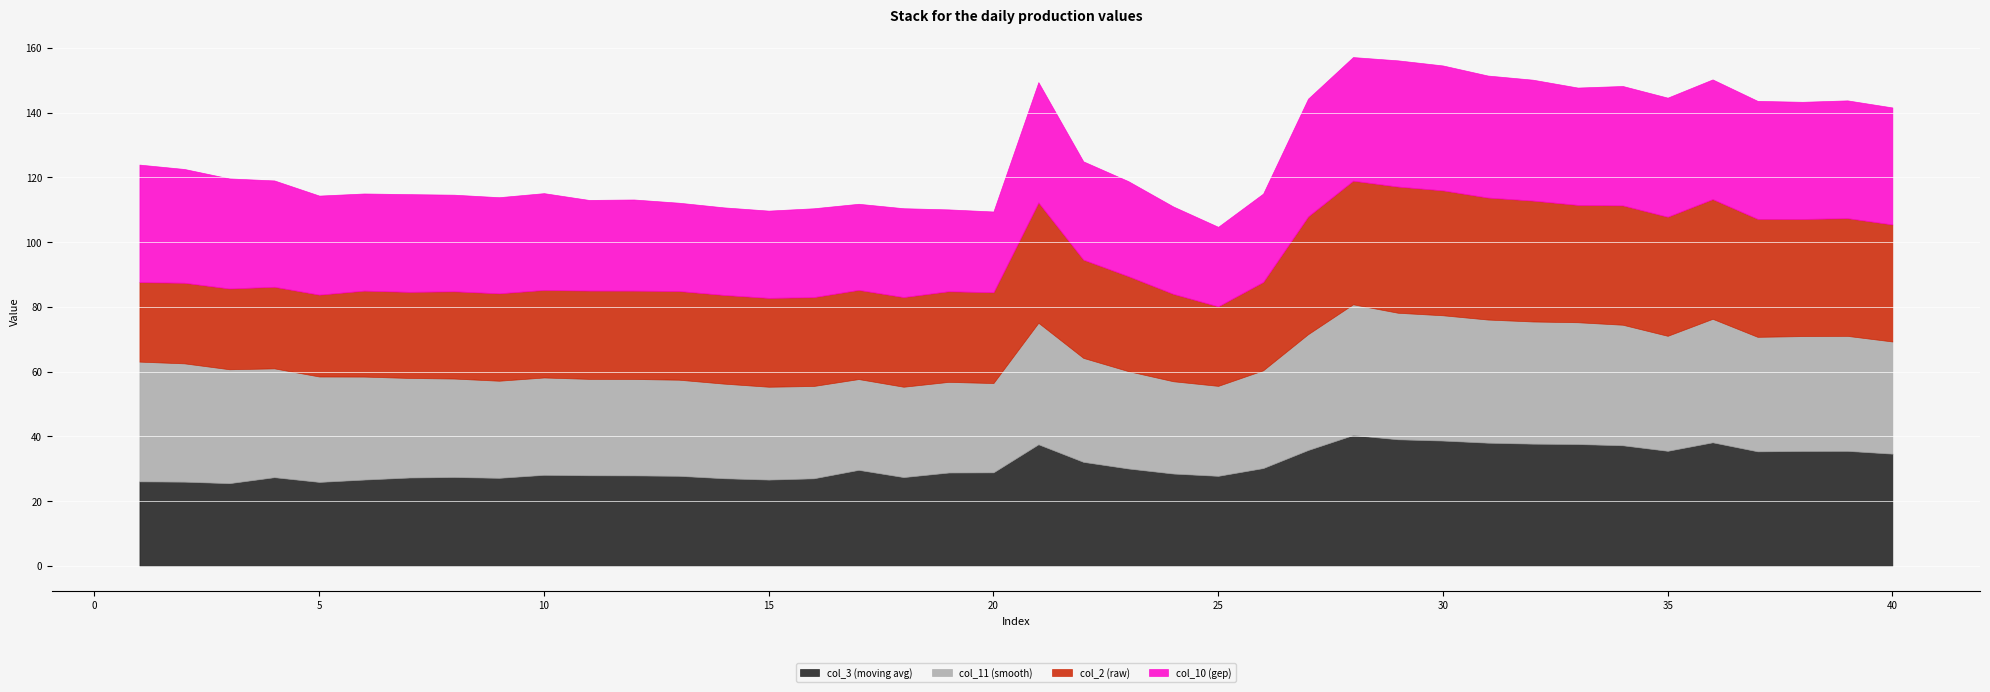

Reading left to right, what are all the values shown in this chart?

col_3 (moving avg): 26.1	26.0	25.5	27.4	25.9	26.7	27.3	27.5	27.2	28.1	28.0	27.9	27.8	27.1	26.6	27.0	29.6	27.4	28.8	28.9	37.5	32.1	30.1	28.5	27.8	30.2	35.8	40.4	39.1	38.7	38.0	37.7	37.6	37.2	35.5	38.2	35.4	35.5	35.5	34.7
col_11 (smooth): 37.0	36.5	35.2	33.6	32.6	31.8	30.8	30.4	30.0	30.1	29.8	29.8	29.7	29.2	28.7	28.5	28.1	27.9	28.0	27.6	37.5	32.1	30.1	28.5	27.8	30.2	35.8	40.4	39.1	38.7	38.0	37.7	37.6	37.2	35.5	38.2	35.4	35.5	35.5	34.7
col_2 (raw): 24.6	24.9	24.9	25.2	25.3	26.6	26.6	27.0	27.0	27.1	27.3	27.3	27.4	27.4	27.4	27.4	27.6	27.7	28.0	28.1	37.2	30.4	29.4	27.0	24.6	27.3	36.4	38.2	39.0	38.6	37.7	37.4	36.2	36.9	36.8	37.0	36.5	36.2	36.4	36.1
col_10 (gep): 36.3	35.1	34.0	32.9	30.6	30.0	30.2	29.8	29.7	29.9	28.0	28.1	27.3	27.1	27.0	27.4	26.6	27.4	25.3	24.9	37.2	30.4	29.4	27.0	24.6	27.3	36.4	38.2	39.0	38.6	37.7	37.4	36.2	36.9	36.8	37.0	36.5	36.2	36.4	36.1